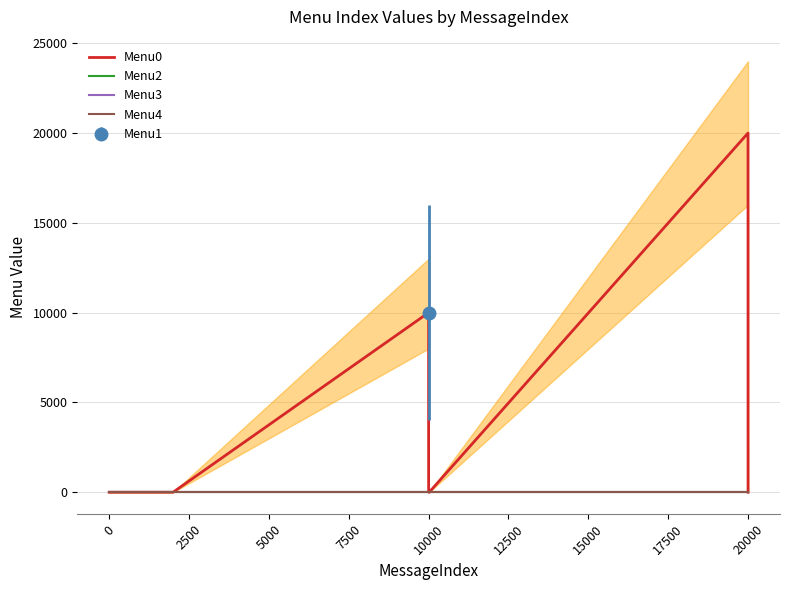

Which series has the largest range (max minus min)?

Menu0